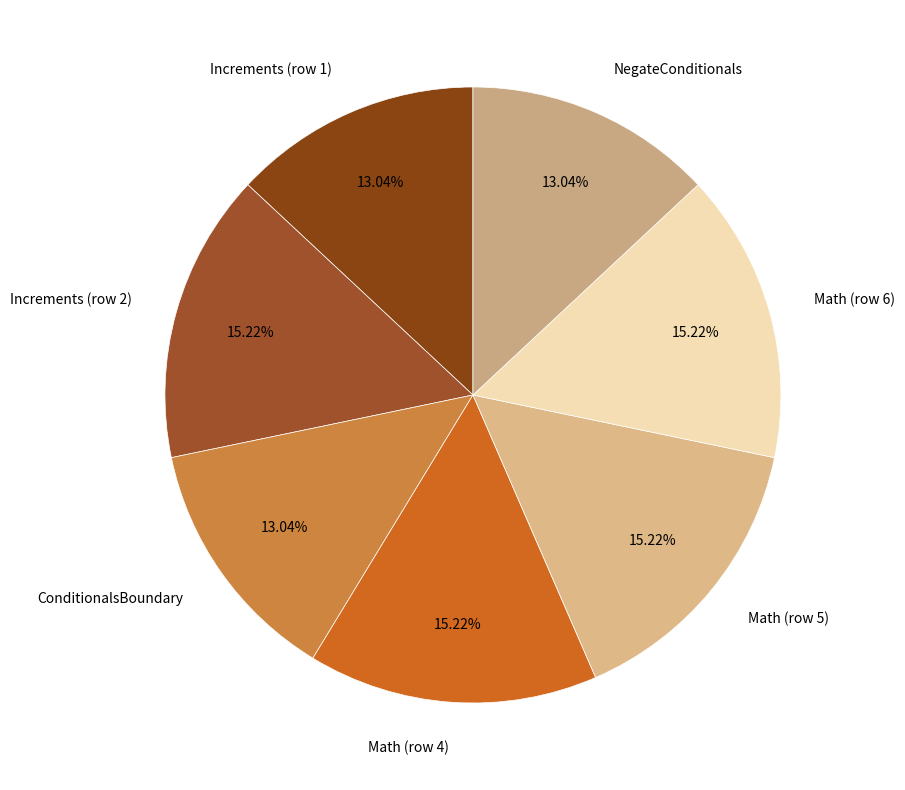

What percentage is the NegateConditionals slice, to the nearest percent?

13%